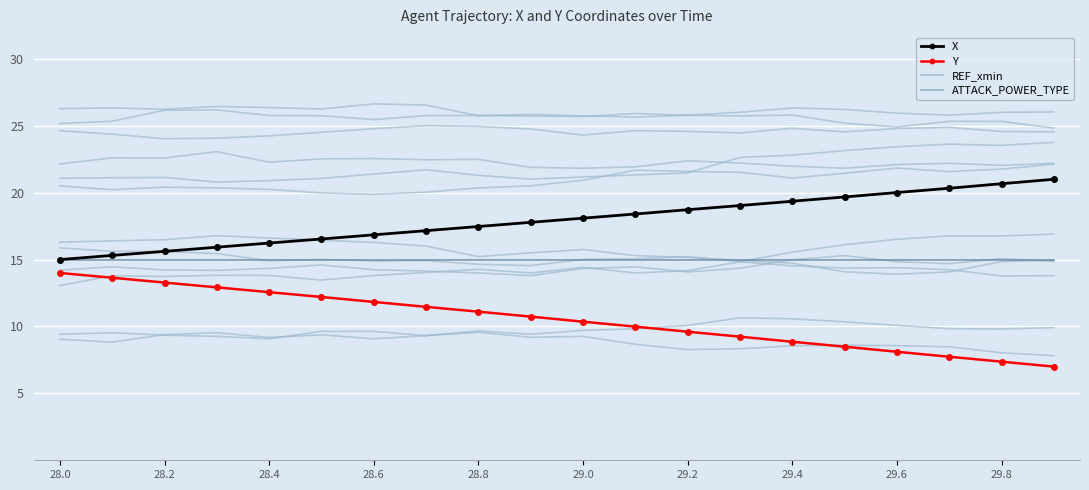

Rank the series by their maximum value, from lowest to highest.

Y, REF_xmin, ATTACK_POWER_TYPE, X